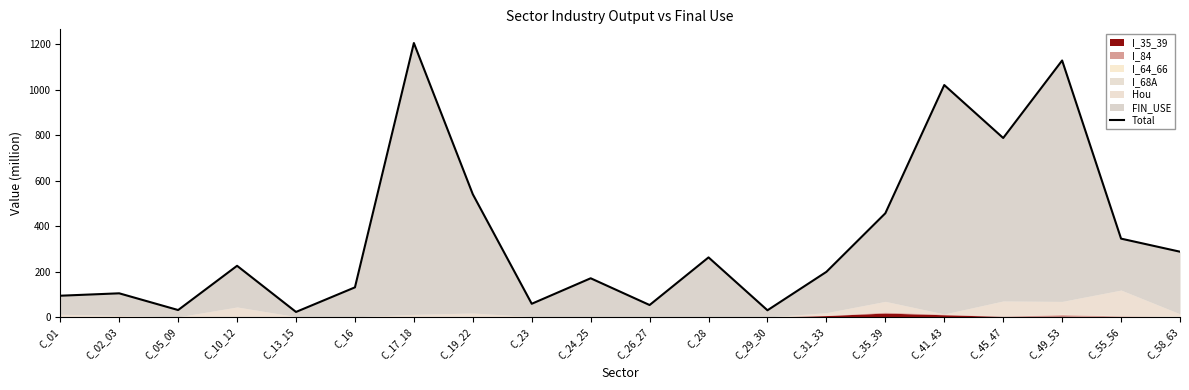

Rank the categories by value from highest to lowest.

C_17_18, C_49_53, C_41_43, C_45_47, C_19_22, C_35_39, C_55_56, C_58_63, C_28, C_10_12, C_31_33, C_24_25, C_16, C_02_03, C_01, C_23, C_26_27, C_05_09, C_29_30, C_13_15